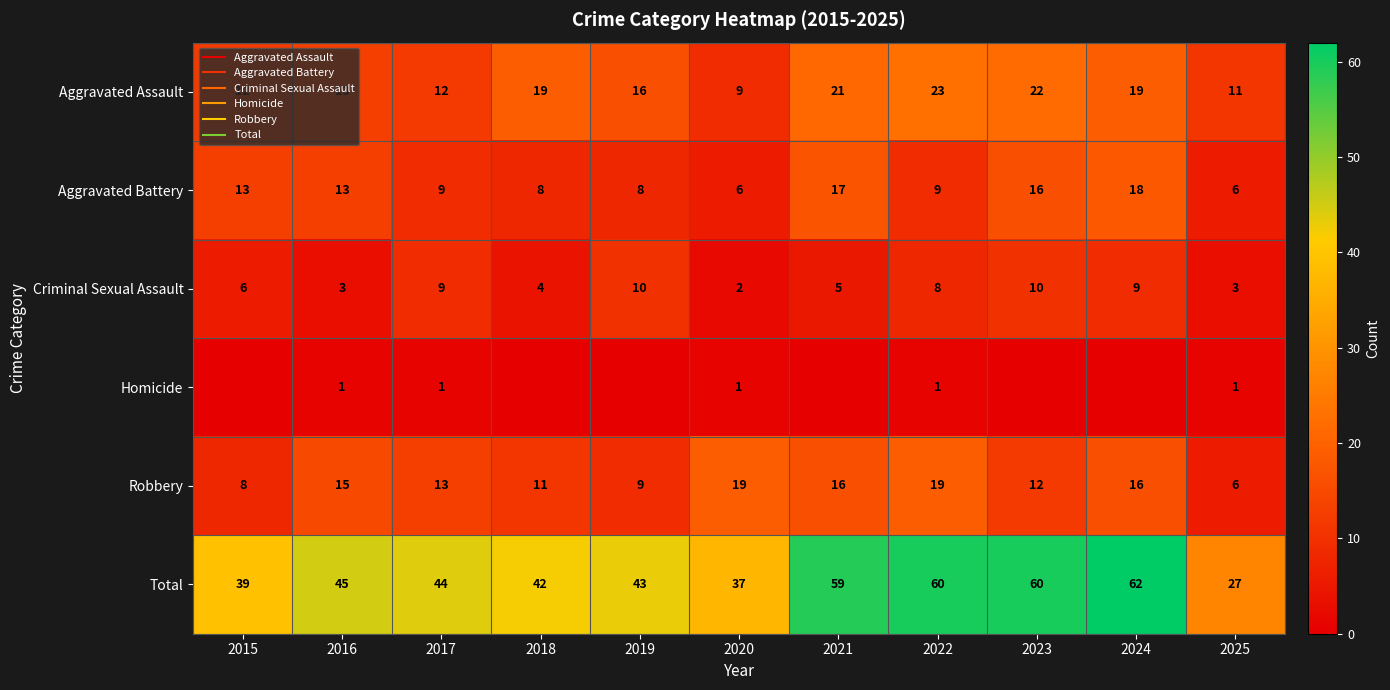

What is the total value across all series at 2016?

90